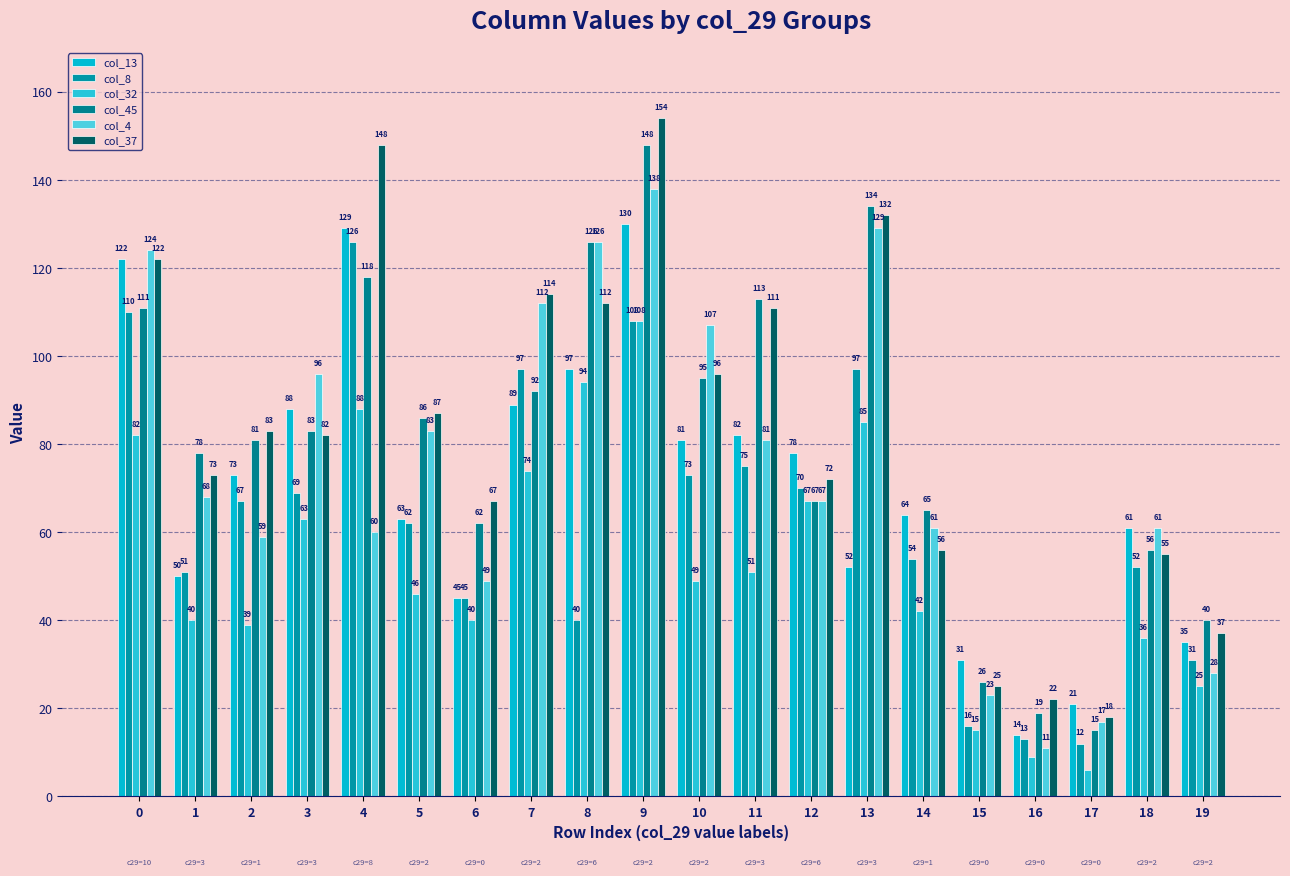

The value of col_37 at 19 is 49. True or false?

False